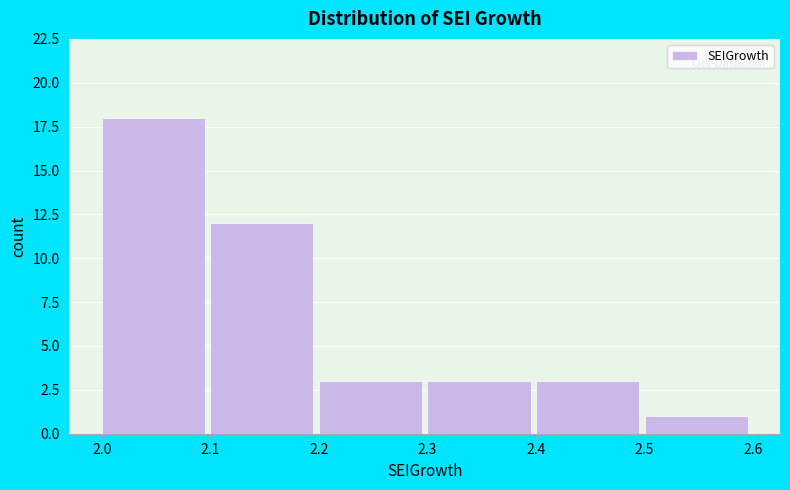

Reading left to right, list every bar in this chart as the range it spans on the x-axis followed by its height. The values are not printed on the chart, so give them approximately, as read against the axis.

2.0 to 2.1: 18
2.1 to 2.2: 12
2.2 to 2.3: 3
2.3 to 2.4: 3
2.4 to 2.5: 3
2.5 to 2.6: 1